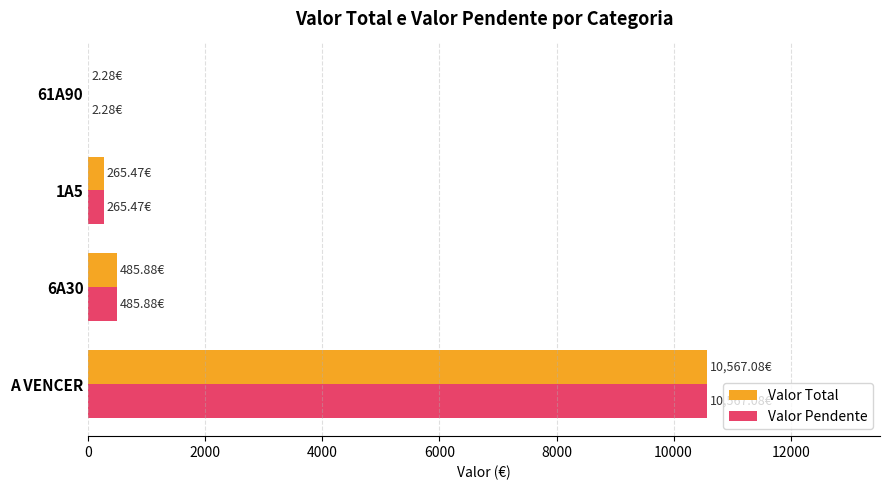

Which category has the highest value across all series?

A VENCER